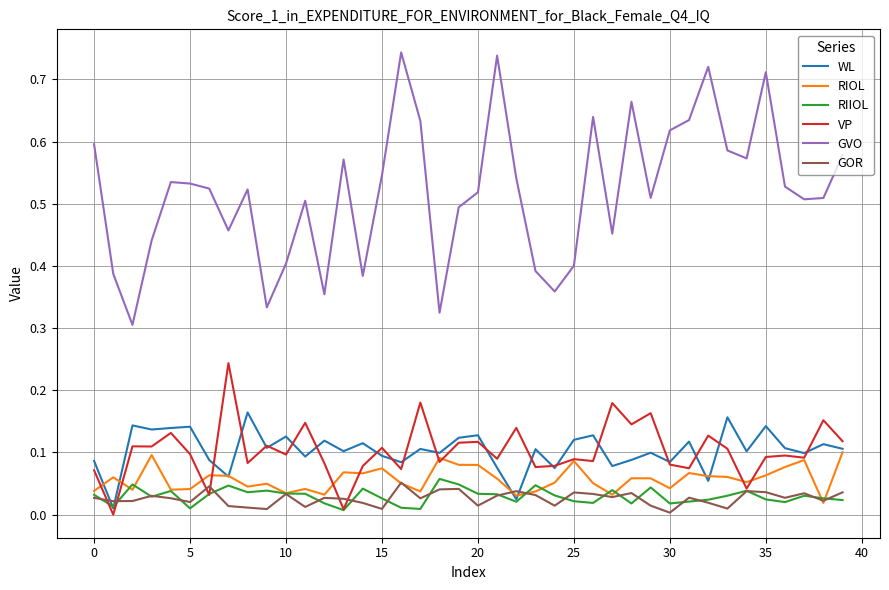

Count the RIOL values in the range 0 to 1.

40